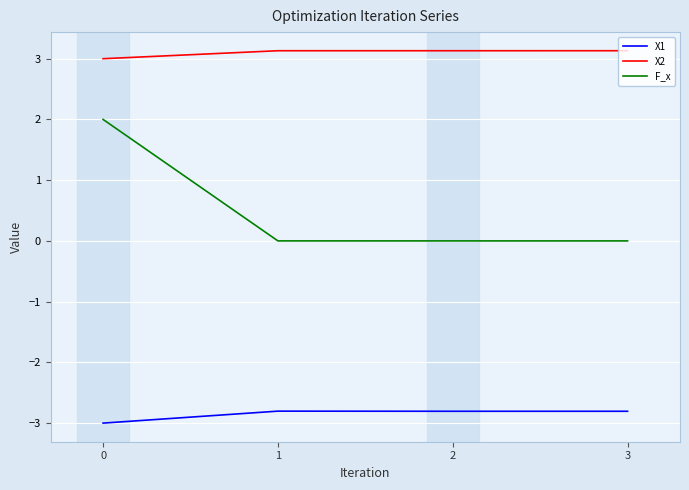

Rank the series at 1 from highest to lowest value.

X2, F_x, X1